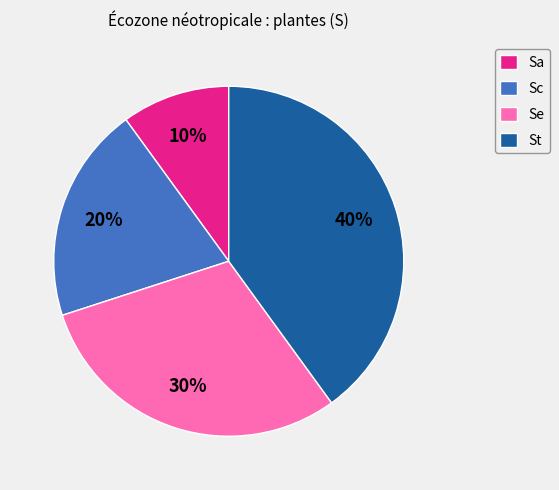

Which category has the biggest portion of the pie?

St